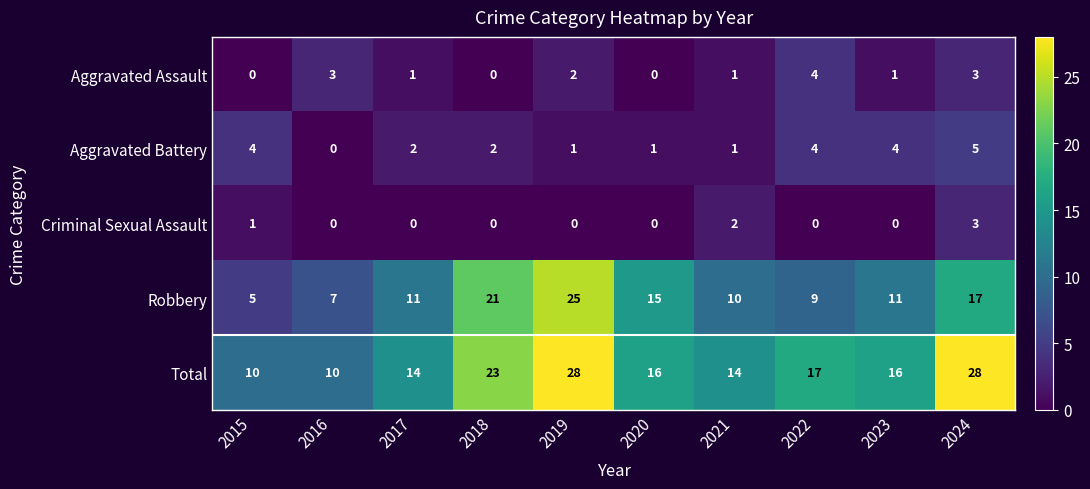

Between 2017 and 2024, which series saw the biggest shift?

Total